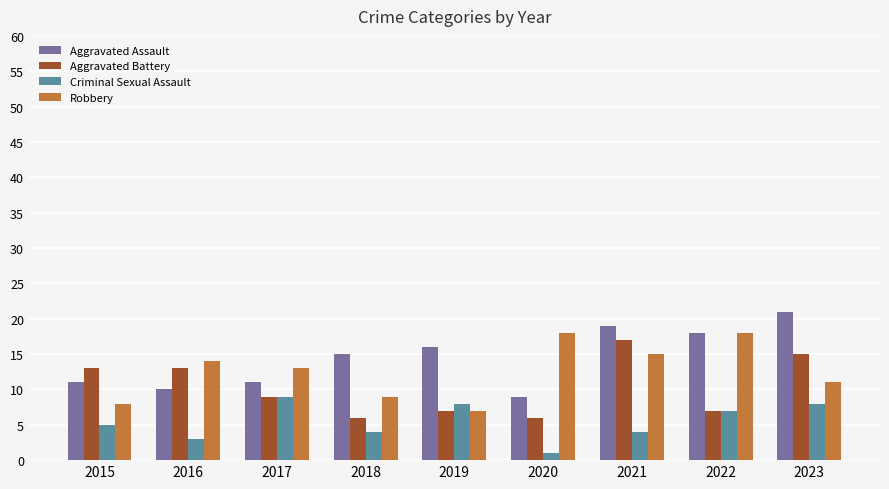

List the series in order of their overall mean, highest first.

Aggravated Assault, Robbery, Aggravated Battery, Criminal Sexual Assault